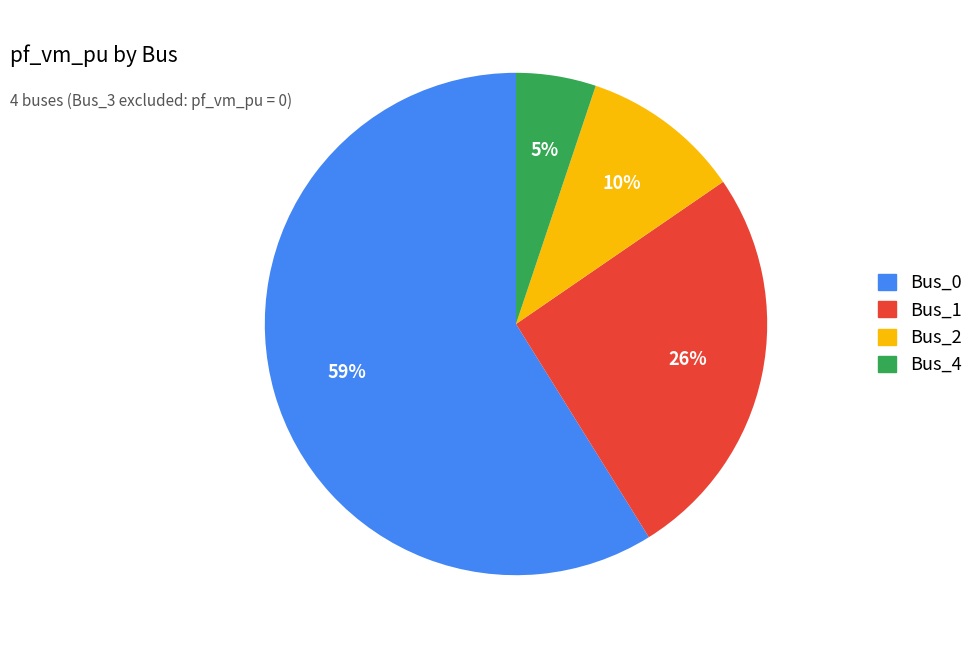

What is the largest slice in the pie chart?

Bus_0